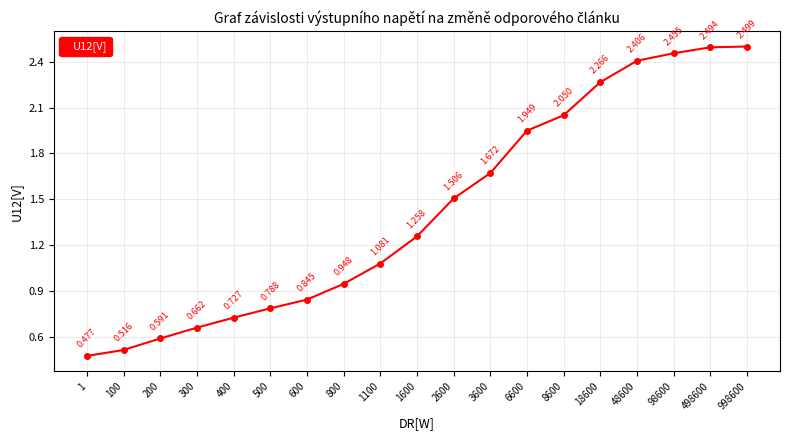

True or false: there are more than 0 points higher than both neighbors.

False